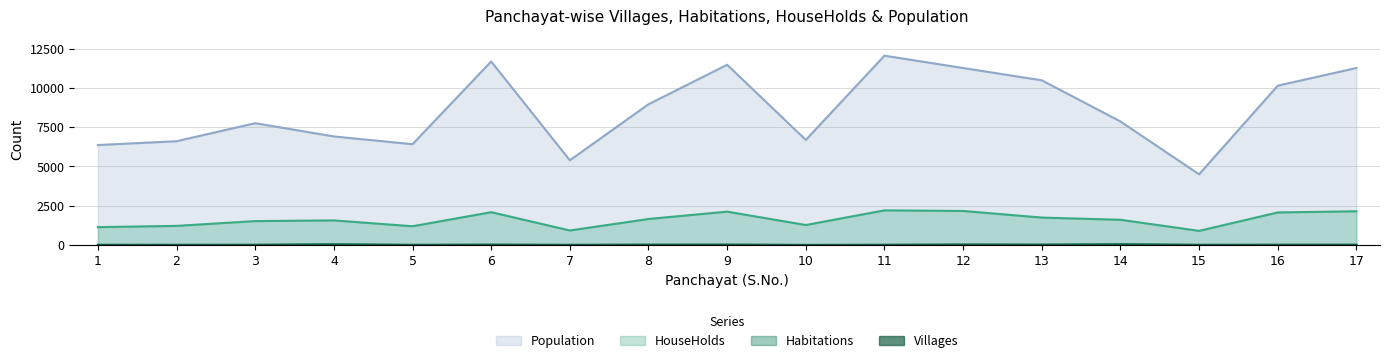

Which series has the widest spread of values?

Population